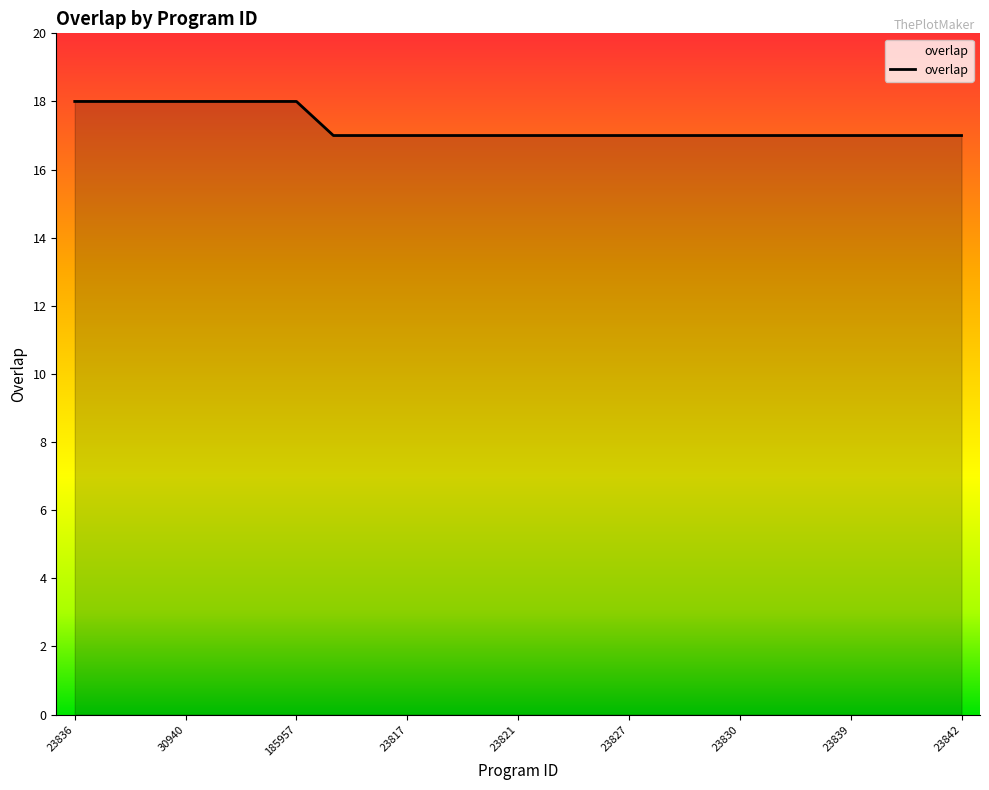

What is the greatest value displayed?

18